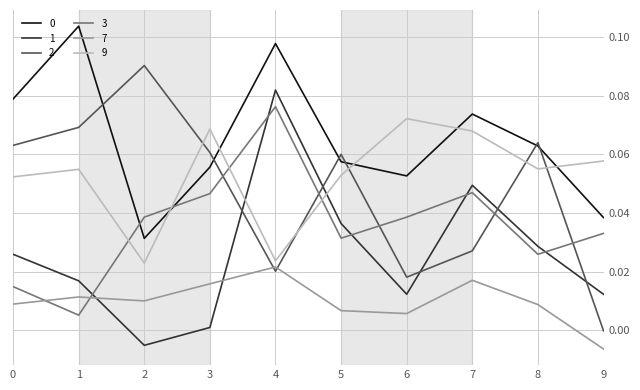

What is the sum of all 1 values?

0.3